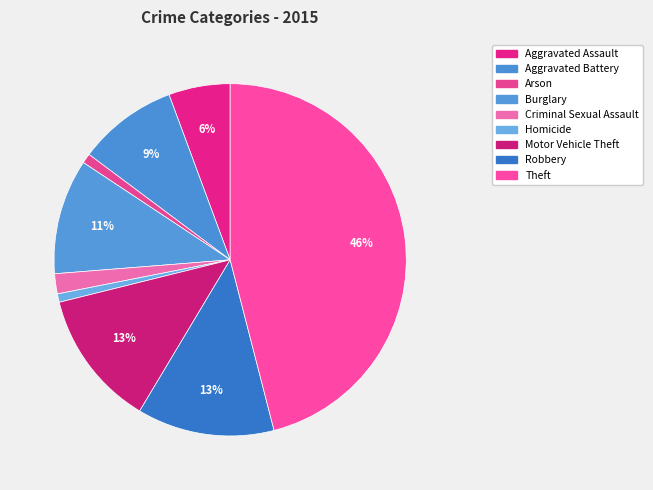

To the nearest percent, what is the combined percentage of Robbery and Theft?

59%